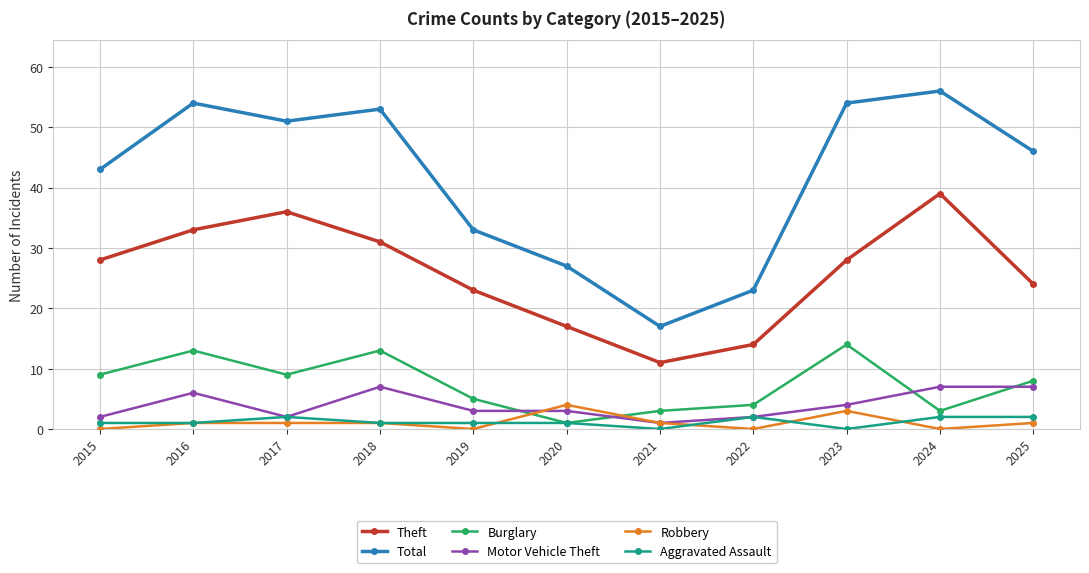

How many categories are shown in the chart?

11